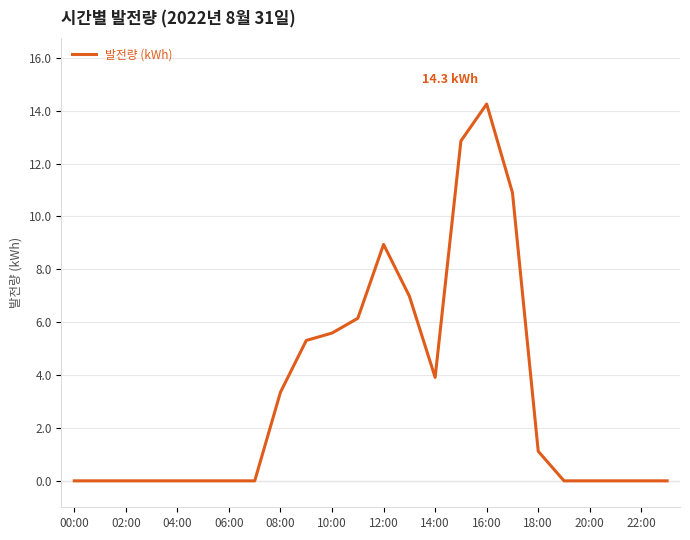

What is the difference between the maximum and minimum values?

14.3